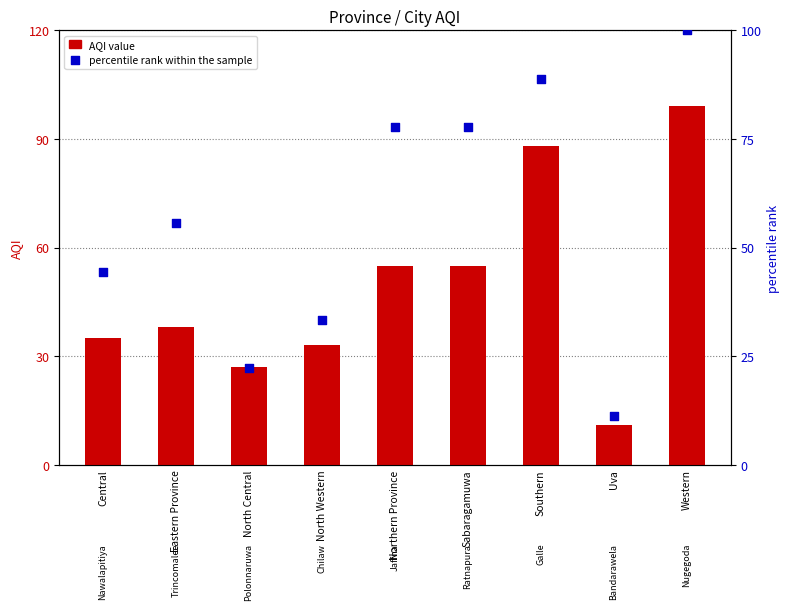

Which series contains the lowest Y value?

AQI value